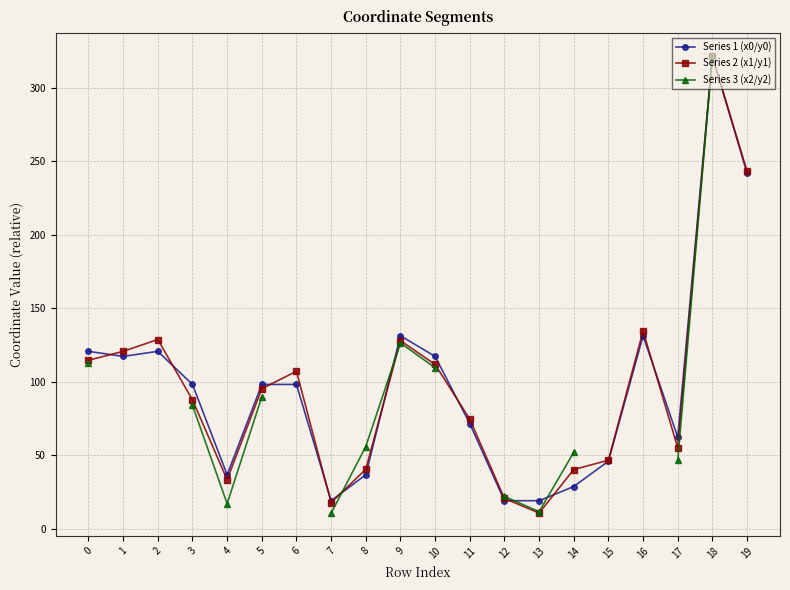

Rank the series by their average value, from highest to lowest.

Series 1 (x0/y0), Series 2 (x1/y1), Series 3 (x2/y2)